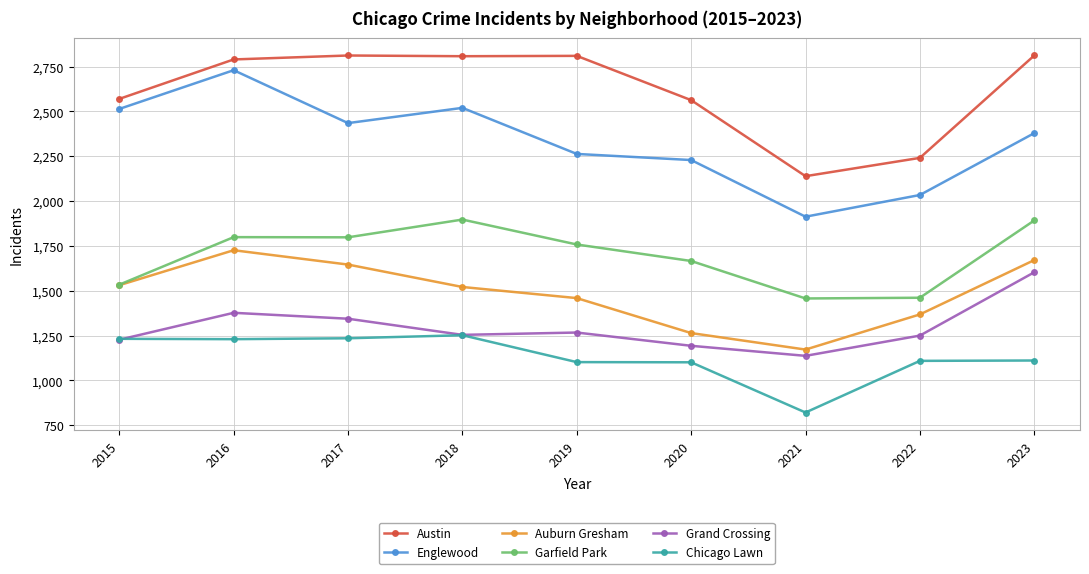

Where is Austin nearest to the value 2475?

2020